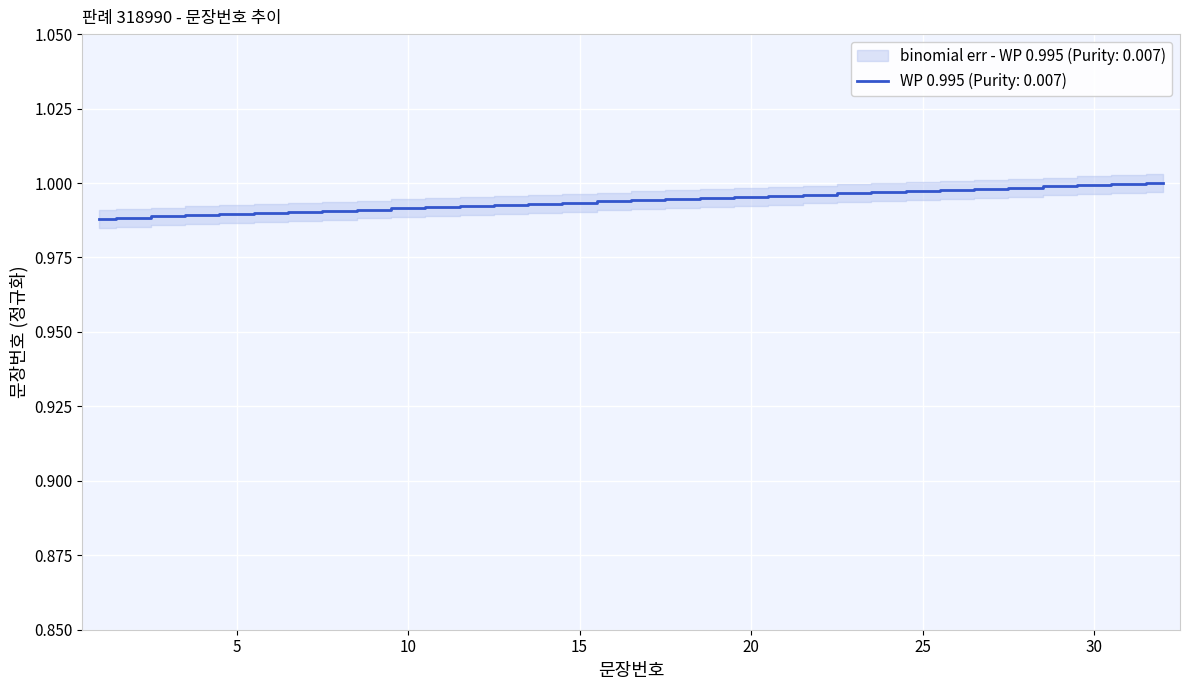

Reading left to right, extract all data points from this chart.

1.0	1.0	1.0	1.0	1.0	1.0	1.0	1.0	1.0	1.0	1.0	1.0	1.0	1.0	1.0	1.0	1.0	1.0	1.0	1.0	1.0	1.0	1.0	1.0	1.0	1.0	1.0	1.0	1.0	1.0	1.0	1.0